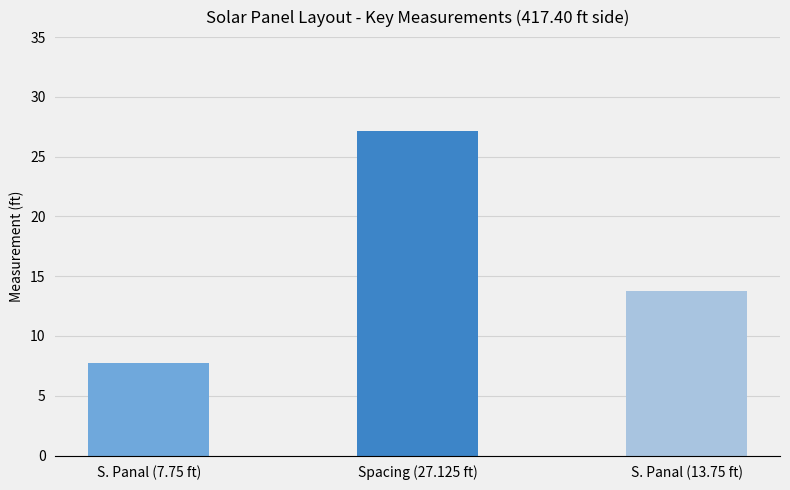

True or false: the data shows 7.8 at S. Panal (7.75 ft).

True